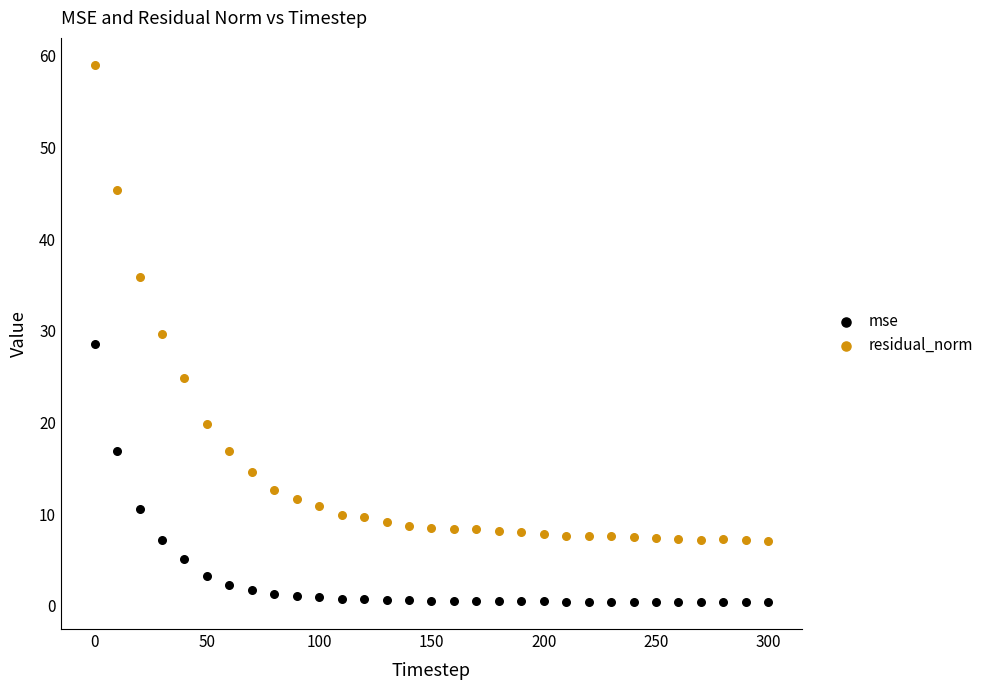

What are all the series names shown in the legend?

mse, residual_norm